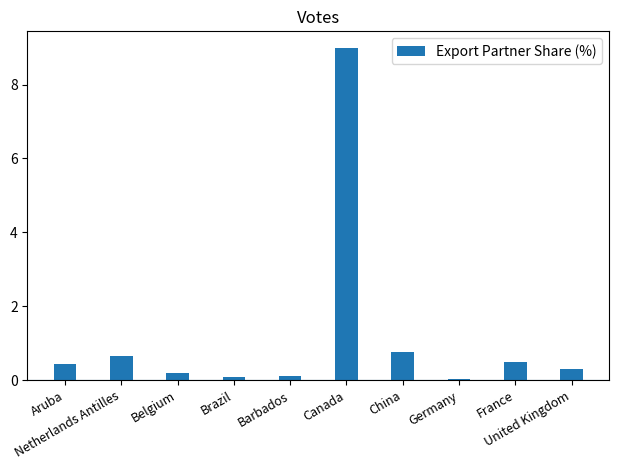

What is the label of the 9th bar from the left?

France